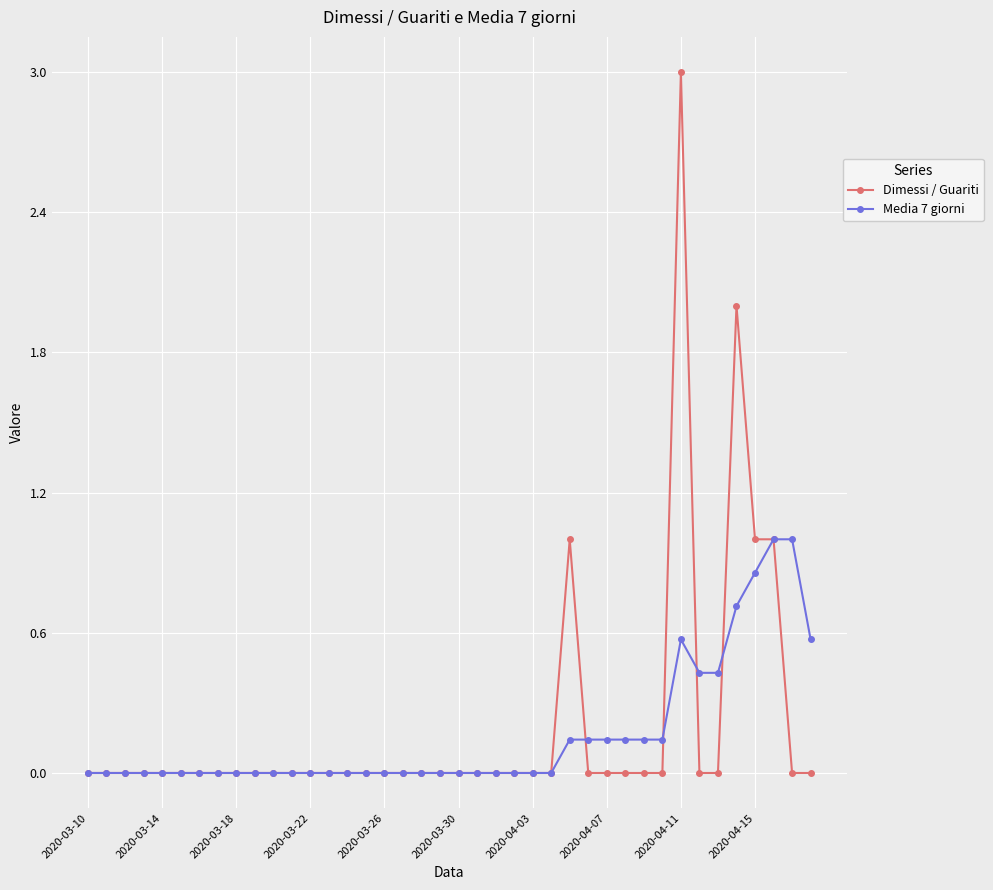

Count the number of categories in the chart.

40